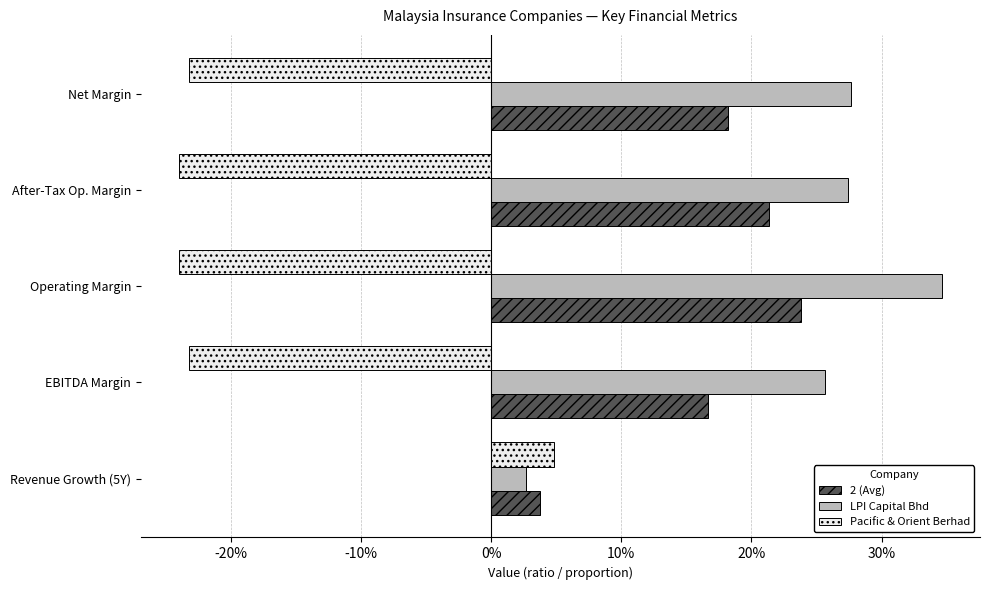

Which series has the widest spread of values?

LPI Capital Bhd